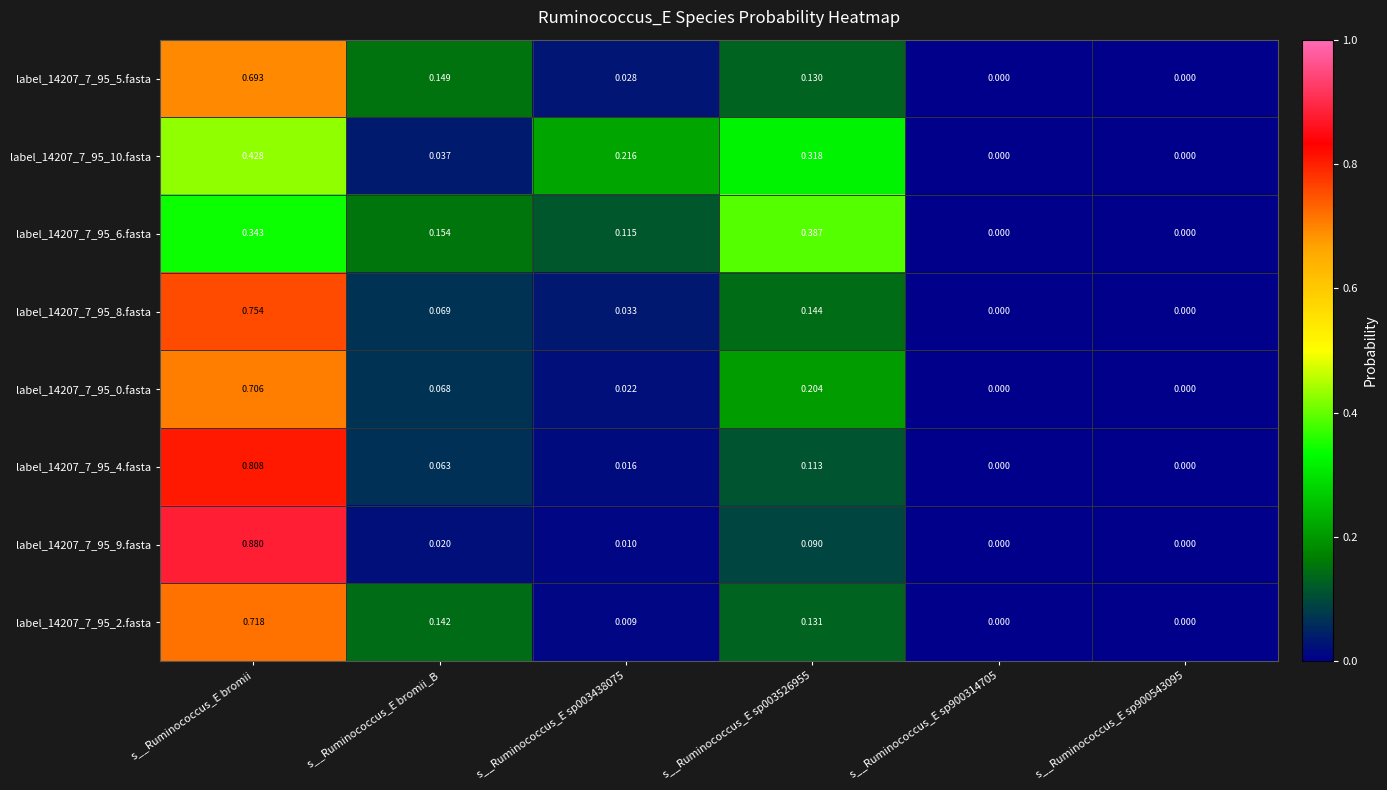

Which category has the highest value in the label_14207_7_95_10.fasta series?

s__Ruminococcus_E bromii